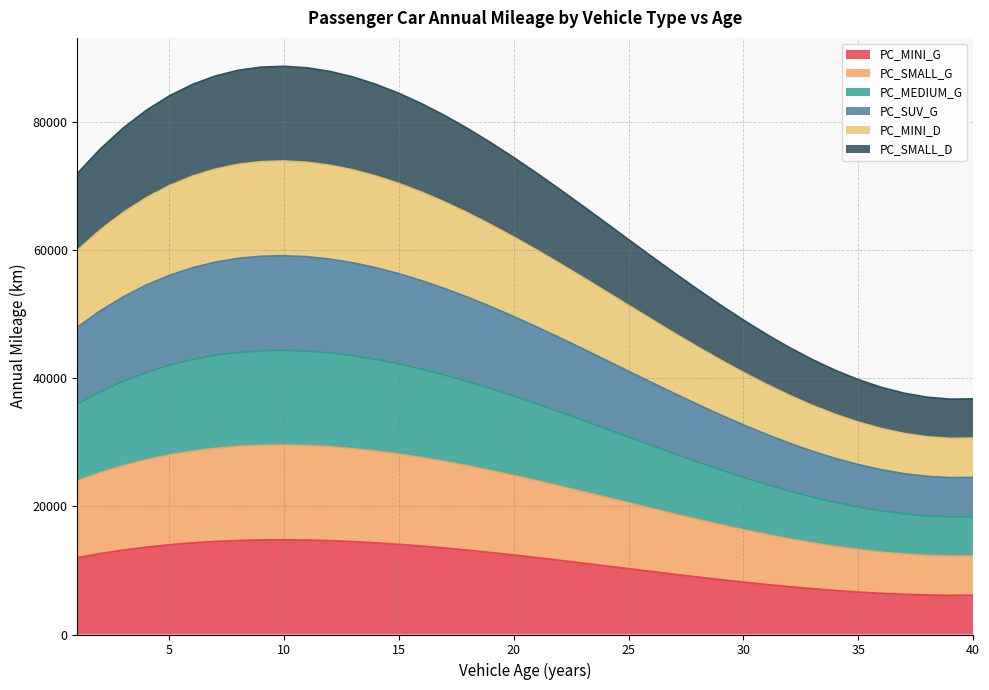

Reading right to left, what are all the values shown in this chart?

PC_MINI_G: 40=6129.2	39=6121.5	38=6171.8	37=6276.1	36=6430.4	35=6630.6	34=6872.7	33=7152.7	32=7466.5	31=7810.2	30=8179.6	29=8570.8	28=8979.7	27=9402.3	26=9834.6	25=10272.5	24=10712.0	23=11149.1	22=11579.8	21=11999.9	20=12405.6	19=12792.7	18=13157.3	17=13495.2	16=13802.5	15=14075.2	14=14309.2	13=14500.4	12=14644.9	11=14738.7	10=14777.6	9=14757.7	8=14674.9	7=14525.2	6=14304.6	5=14009.1	4=13634.6	3=13177.0	2=12632.4	1=11996.8
PC_SMALL_G: 40=12258.4	39=12243.0	38=12343.6	37=12552.2	36=12860.8	35=13261.2	34=13745.4	33=14305.4	32=14933.0	31=15620.3	30=16359.2	29=17141.6	28=17959.4	27=18804.6	26=19669.2	25=20545.0	24=21424.0	23=22298.2	22=23159.5	21=23999.9	20=24811.2	19=25585.4	18=26314.5	17=26990.4	16=27605.1	15=28150.4	14=28618.3	13=29000.9	12=29289.9	11=29477.3	10=29555.2	9=29515.4	8=29349.8	7=29050.5	6=28609.3	5=28018.2	4=27269.1	3=26354.0	2=25264.9	1=23993.5
PC_MEDIUM_G: 40=18387.6	39=18364.5	38=18515.4	37=18828.4	36=19291.2	35=19891.8	34=20618.1	33=21458.1	32=22399.6	31=23430.5	30=24538.8	29=25712.4	28=26939.1	27=28206.9	26=29503.8	25=30817.5	24=32136.1	23=33447.4	22=34739.3	21=35999.8	20=37216.8	19=38378.2	18=39471.8	17=40485.7	16=41407.6	15=42225.6	14=42927.5	13=43501.3	12=43934.8	11=44216.0	10=44332.8	9=44273.1	8=44024.7	7=43575.7	6=42913.9	5=42027.3	4=40903.7	3=39531.1	2=37897.3	1=35990.3
PC_SUV_G: 40=24516.8	39=24486.0	38=24687.2	37=25104.5	36=25721.6	35=26522.4	34=27490.8	33=28610.8	32=29866.1	31=31240.7	30=32718.4	29=34283.1	28=35918.8	27=37609.2	26=39338.3	25=41090.0	24=42848.1	23=44596.5	22=46319.1	21=47999.8	20=49622.4	19=51170.9	18=52629.1	17=53980.9	16=55210.2	15=56300.8	14=57236.7	13=58001.7	12=58579.8	11=58954.7	10=59110.4	9=59030.8	8=58699.7	7=58101.0	6=57218.6	5=56036.4	4=54538.3	3=52708.1	2=50529.7	1=47987.1
PC_MINI_D: 40=30646.0	39=30607.5	38=30859.1	37=31380.6	36=32152.0	35=33153.0	34=34363.6	33=35763.5	32=37332.6	31=39050.8	30=40898.0	29=42853.9	28=44898.5	27=47011.5	26=49172.9	25=51362.5	24=53560.1	23=55745.6	22=57898.9	21=59999.7	20=62028.0	19=63963.6	18=65786.3	17=67476.1	16=69012.7	15=70376.0	14=71545.9	13=72502.2	12=73224.7	11=73693.4	10=73888.0	9=73788.5	8=73374.6	7=72626.2	6=71523.2	5=70045.5	4=68172.8	3=65885.1	2=63162.1	1=59983.8
PC_SMALL_D: 40=36775.2	39=36729.0	38=37030.9	37=37656.7	36=38582.4	35=39783.6	34=41236.3	33=42916.2	32=44799.1	31=46861.0	30=49077.6	29=51424.7	28=53878.2	27=56413.9	26=59007.5	25=61635.0	24=64272.1	23=66894.7	22=69478.6	21=71999.6	20=74433.6	19=76756.3	18=78943.6	17=80971.3	16=82815.2	15=84451.2	14=85855.0	13=87002.6	12=87869.6	11=88432.0	10=88665.6	9=88546.1	8=88049.5	7=87151.5	6=85827.9	5=84054.6	4=81807.4	3=79062.1	2=75794.6	1=71980.6